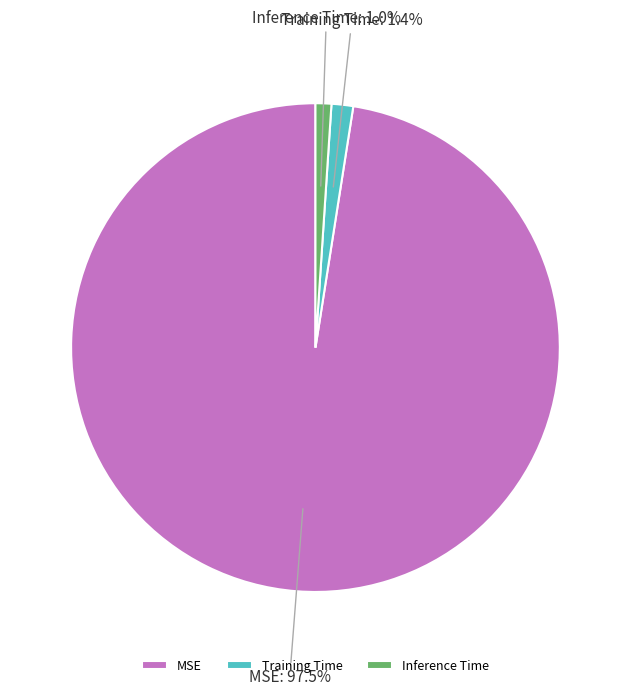

To the nearest percent, what portion does Inference Time represent?

1%